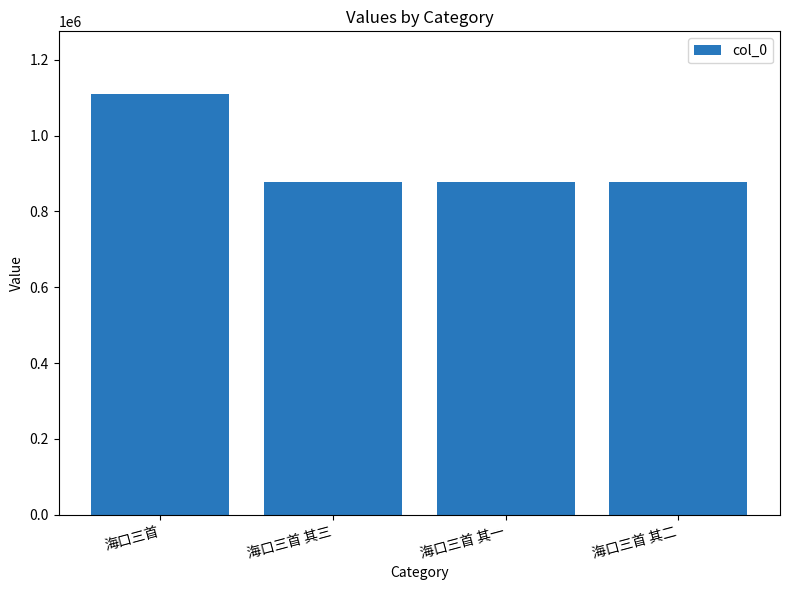

What is the sum of the values at 海口三首 其三 and 海口三首 其一?

1755254